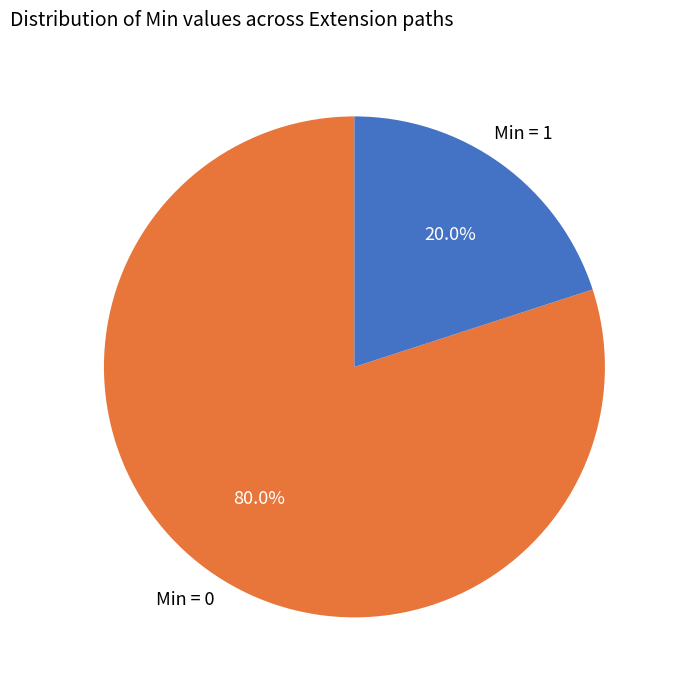

Does any single category account for the majority?

Yes